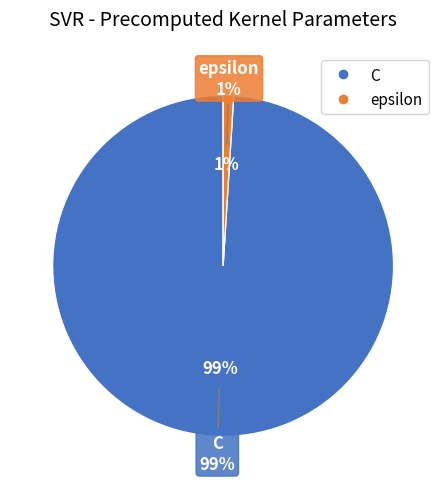

What is the total percentage of C and epsilon?

100.0%